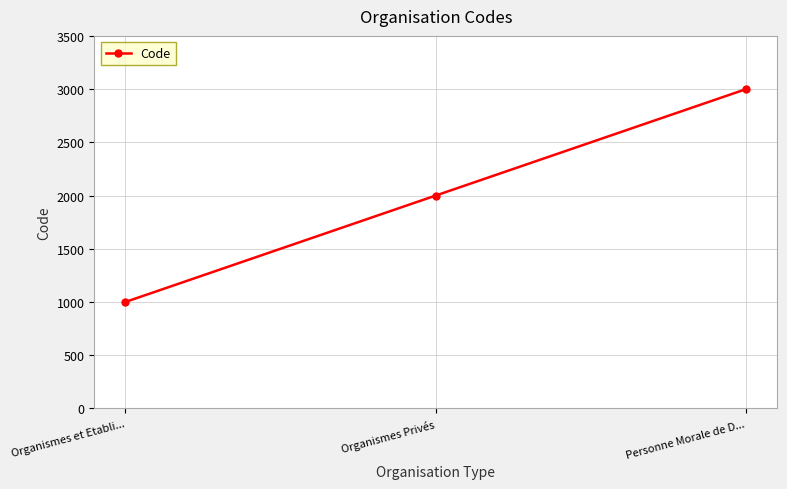

How many data points are less than 2000?

1